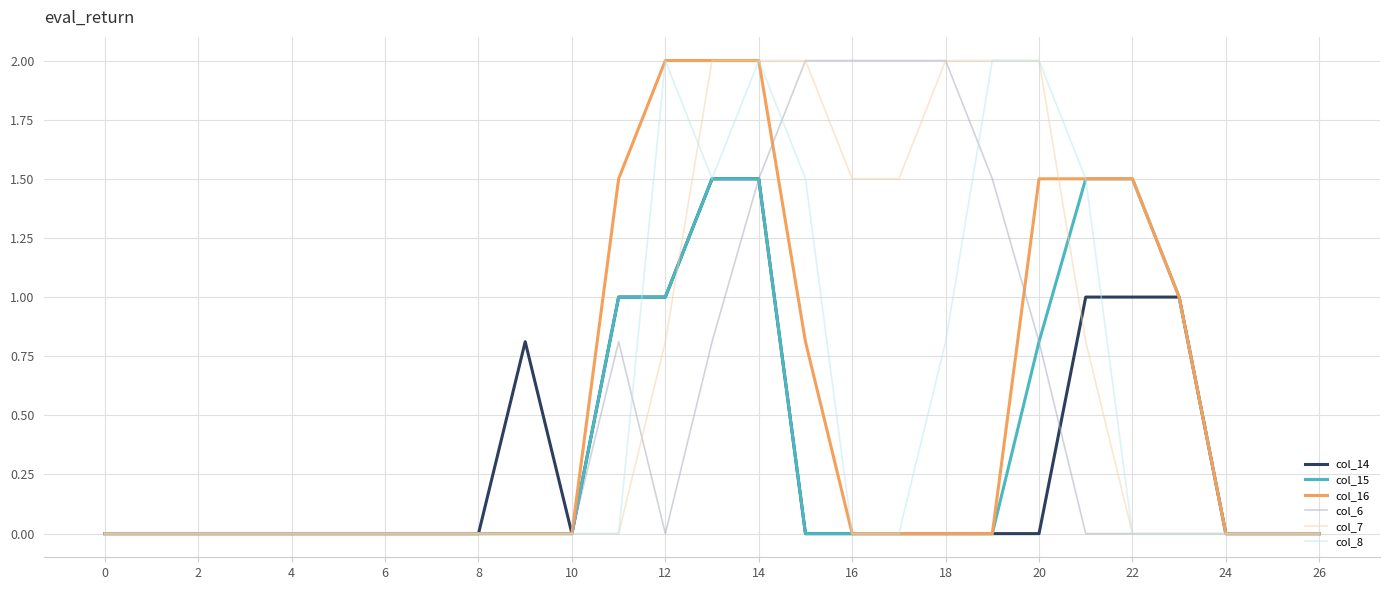

What is the maximum value for col_16?

2.0